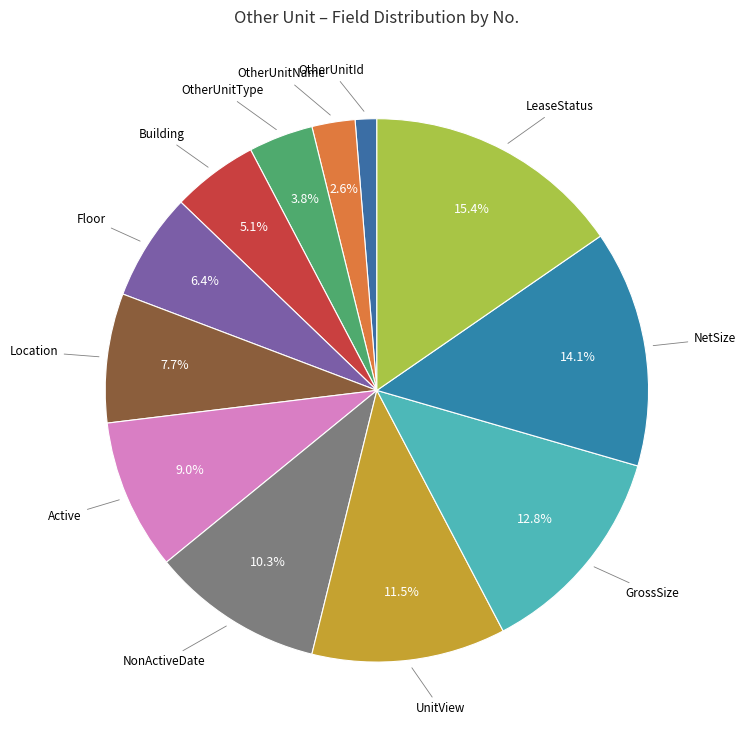

Combined, do OtherUnitId and OtherUnitName account for over 50%?

No